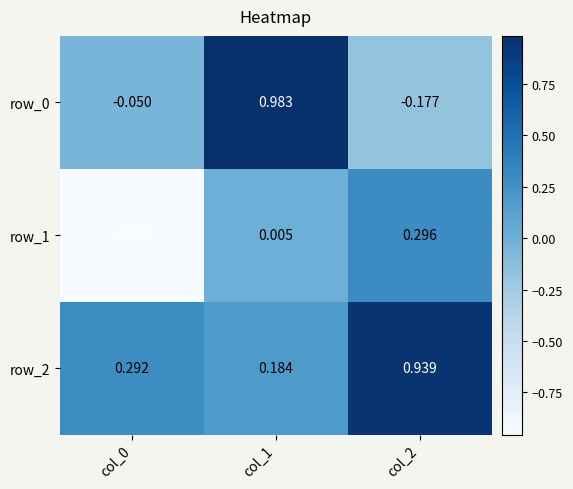

Where is row_1 nearest to the value 0?

col_1